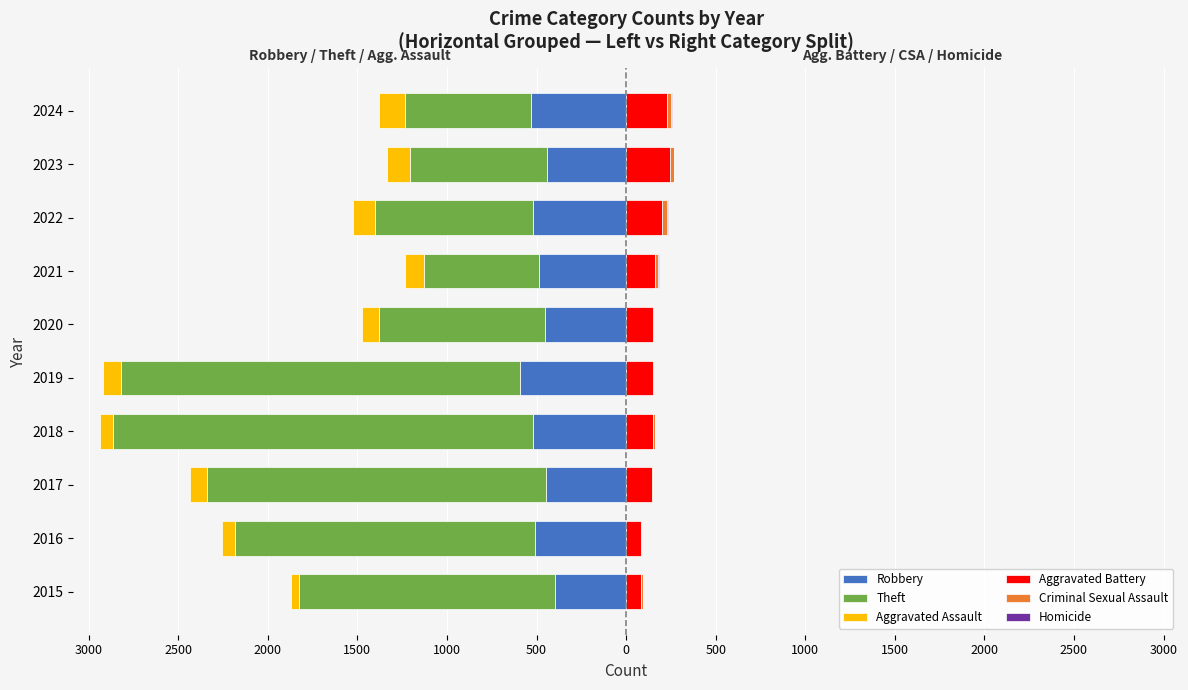

Count the Homicide values in the range 1 to 4.

8